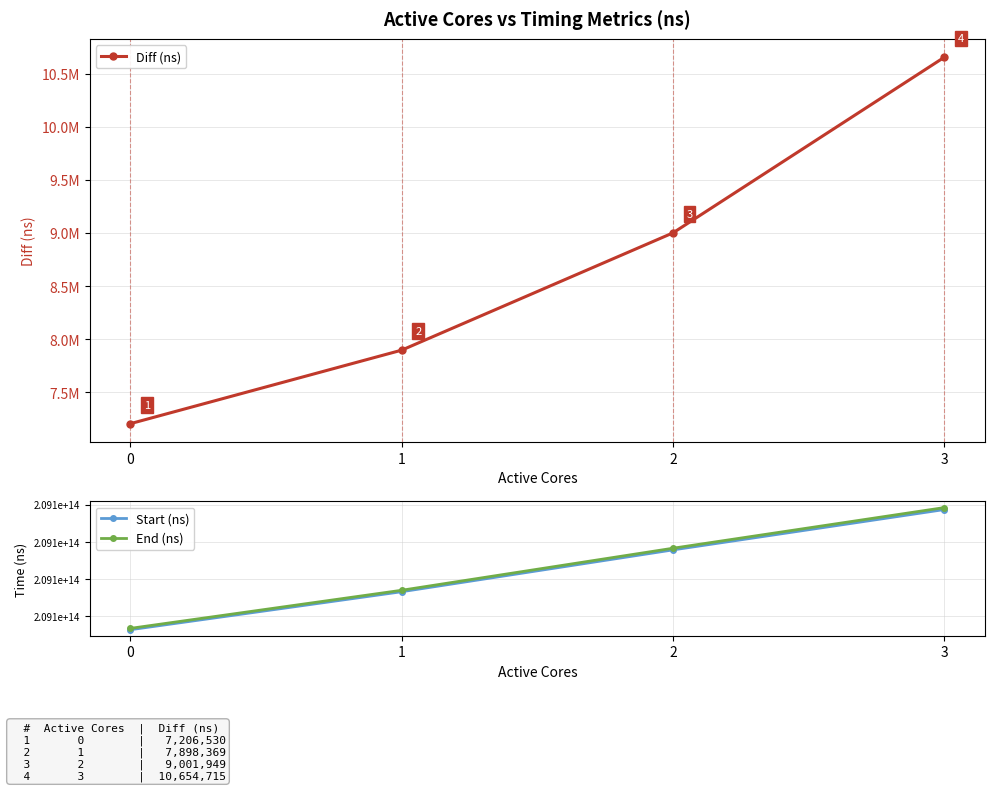

Which series has the largest total across all categories?

End (ns)